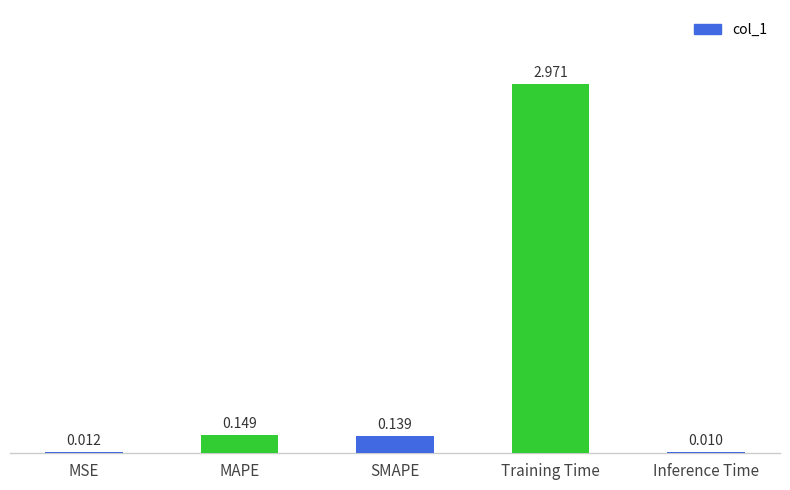

How many series are shown in this chart?

1